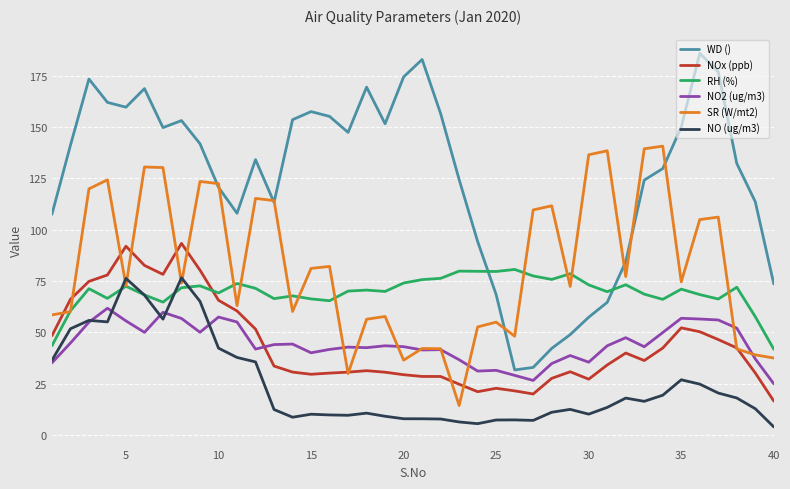

What is the maximum value for NOx (ppb)?

93.4